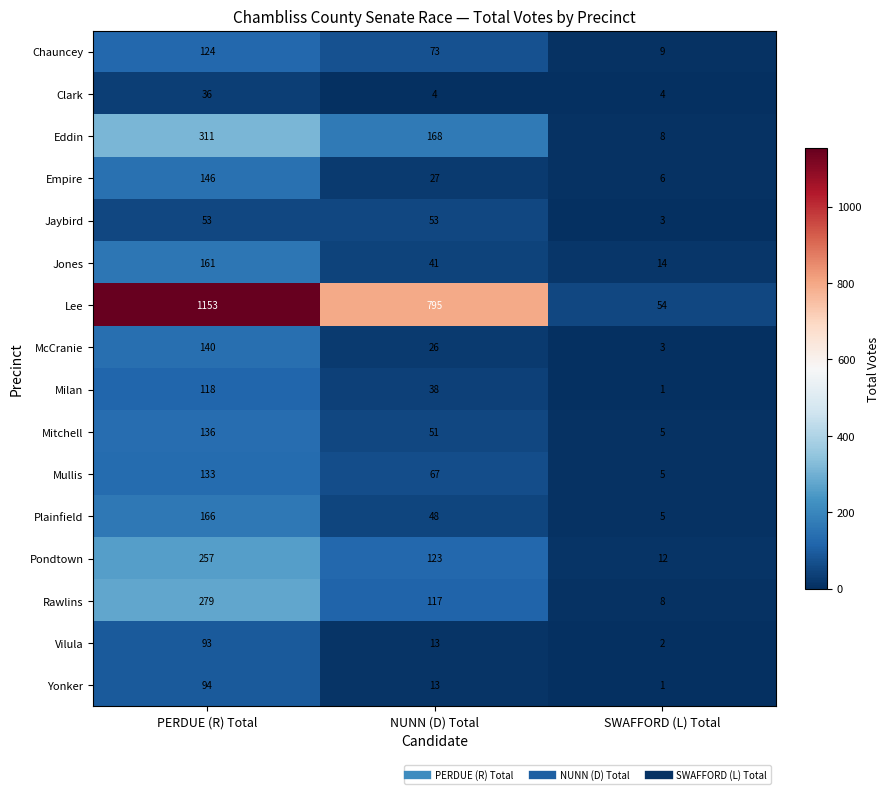

Which series has the largest total across all categories?

Lee